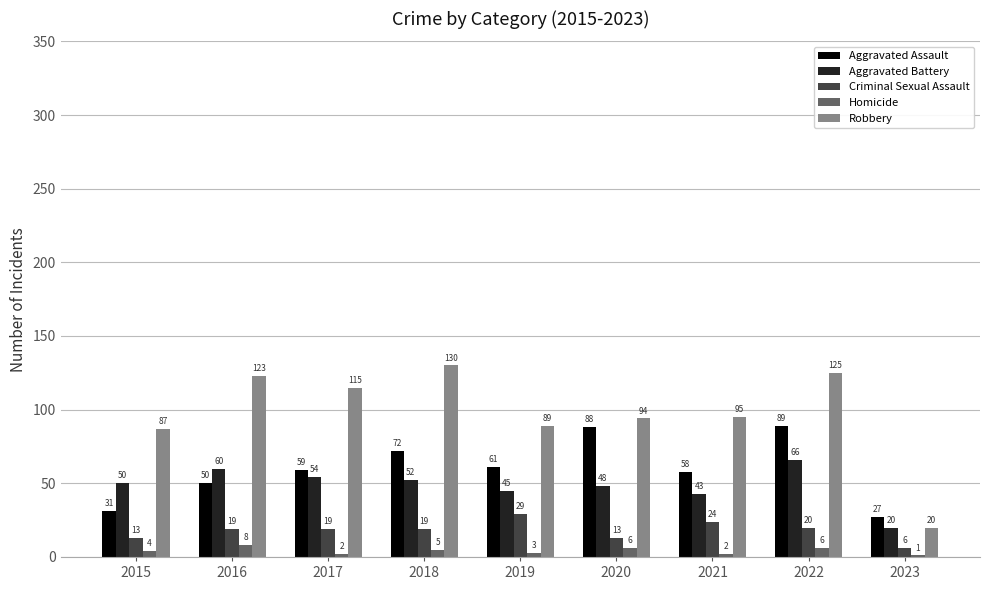

Reading left to right, list all the values displayed in this chart.

Aggravated Assault: 31	50	59	72	61	88	58	89	27
Aggravated Battery: 50	60	54	52	45	48	43	66	20
Criminal Sexual Assault: 13	19	19	19	29	13	24	20	6
Homicide: 4	8	2	5	3	6	2	6	1
Robbery: 87	123	115	130	89	94	95	125	20